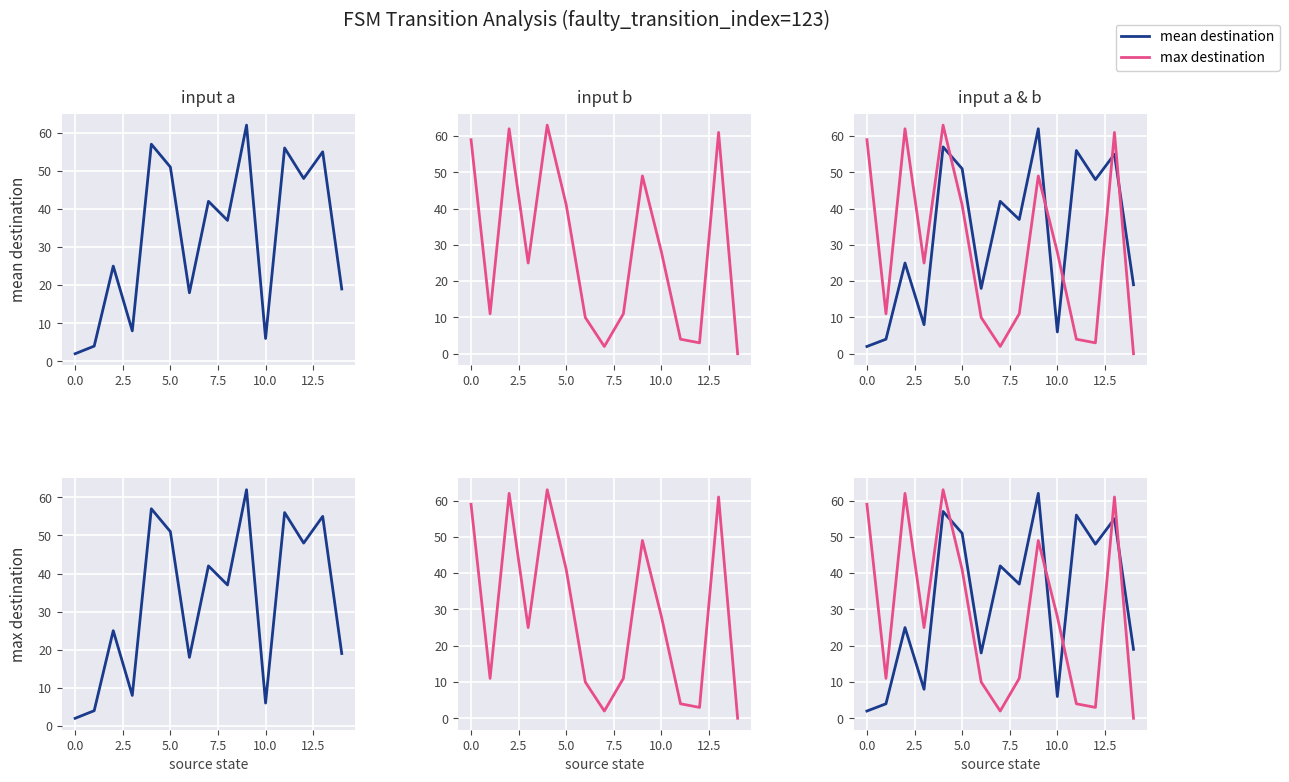

What is the greatest value displayed?

63